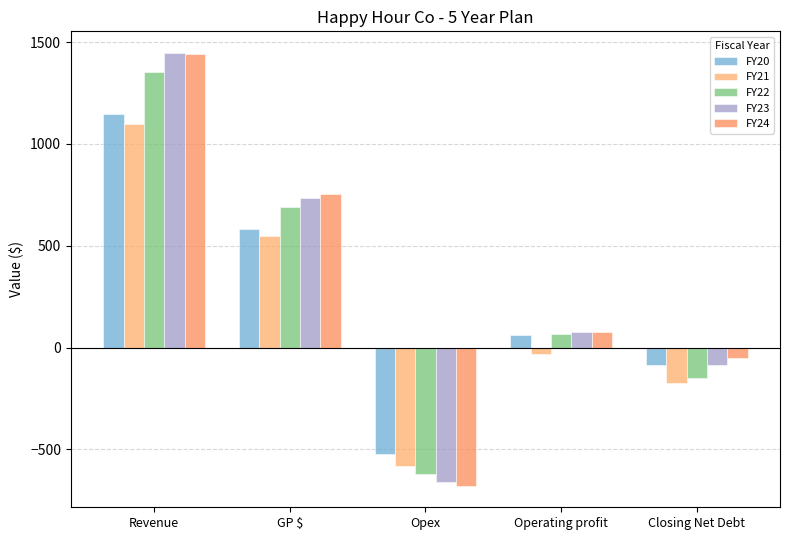

At Operating profit, list the series in order from smallest to largest.

FY21, FY20, FY22, FY23, FY24